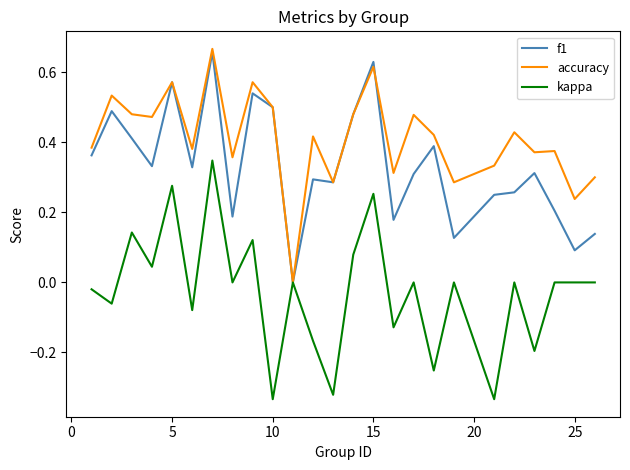

List the series in order of their overall mean, highest first.

accuracy, f1, kappa